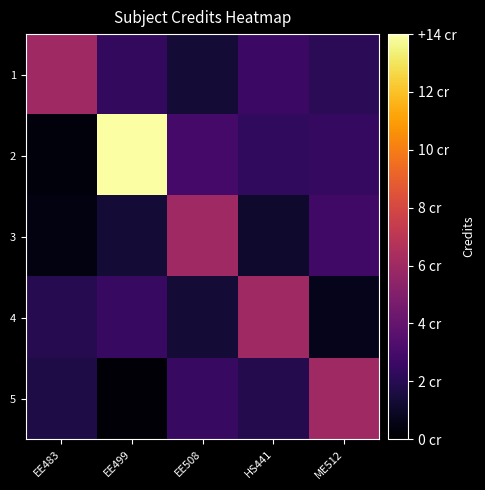

Reading right to left, what are all the values shown in this chart?

1: ME512=2.1	HS441=2.6	EE508=1.3	EE499=2.3	EE483=6.0
2: ME512=2.4	HS441=2.3	EE508=2.9	EE499=14.0	EE483=0.3
3: ME512=2.8	HS441=1.1	EE508=6.0	EE499=1.4	EE483=0.4
4: ME512=0.7	HS441=6.0	EE508=1.3	EE499=2.5	EE483=1.9
5: ME512=6.0	HS441=1.9	EE508=2.5	EE499=0.2	EE483=1.7